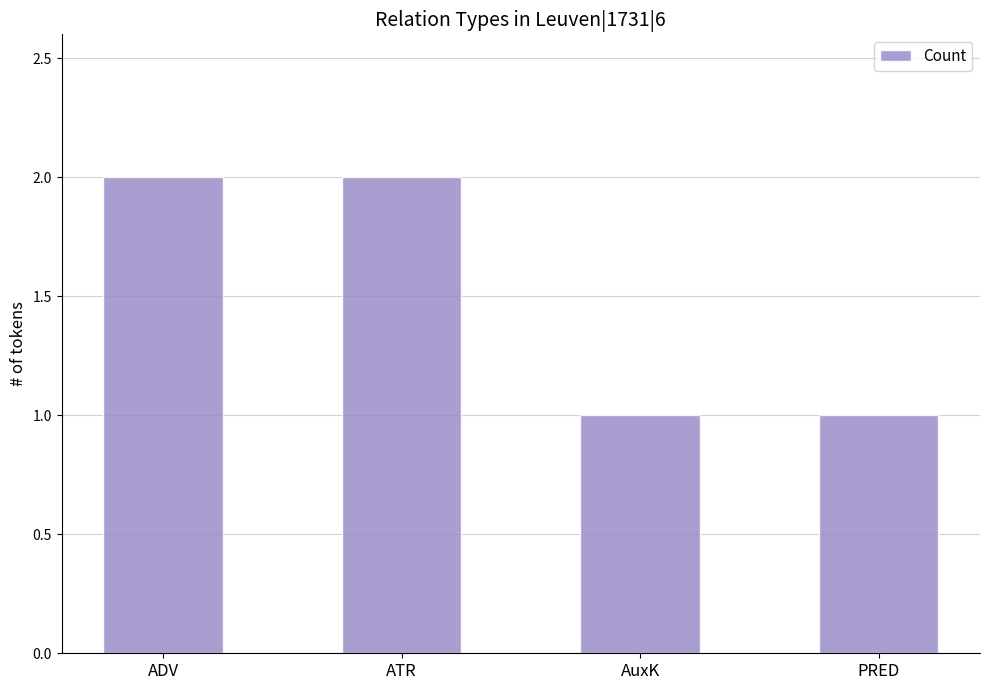

The chart shows a value of 2 at PRED. True or false?

False